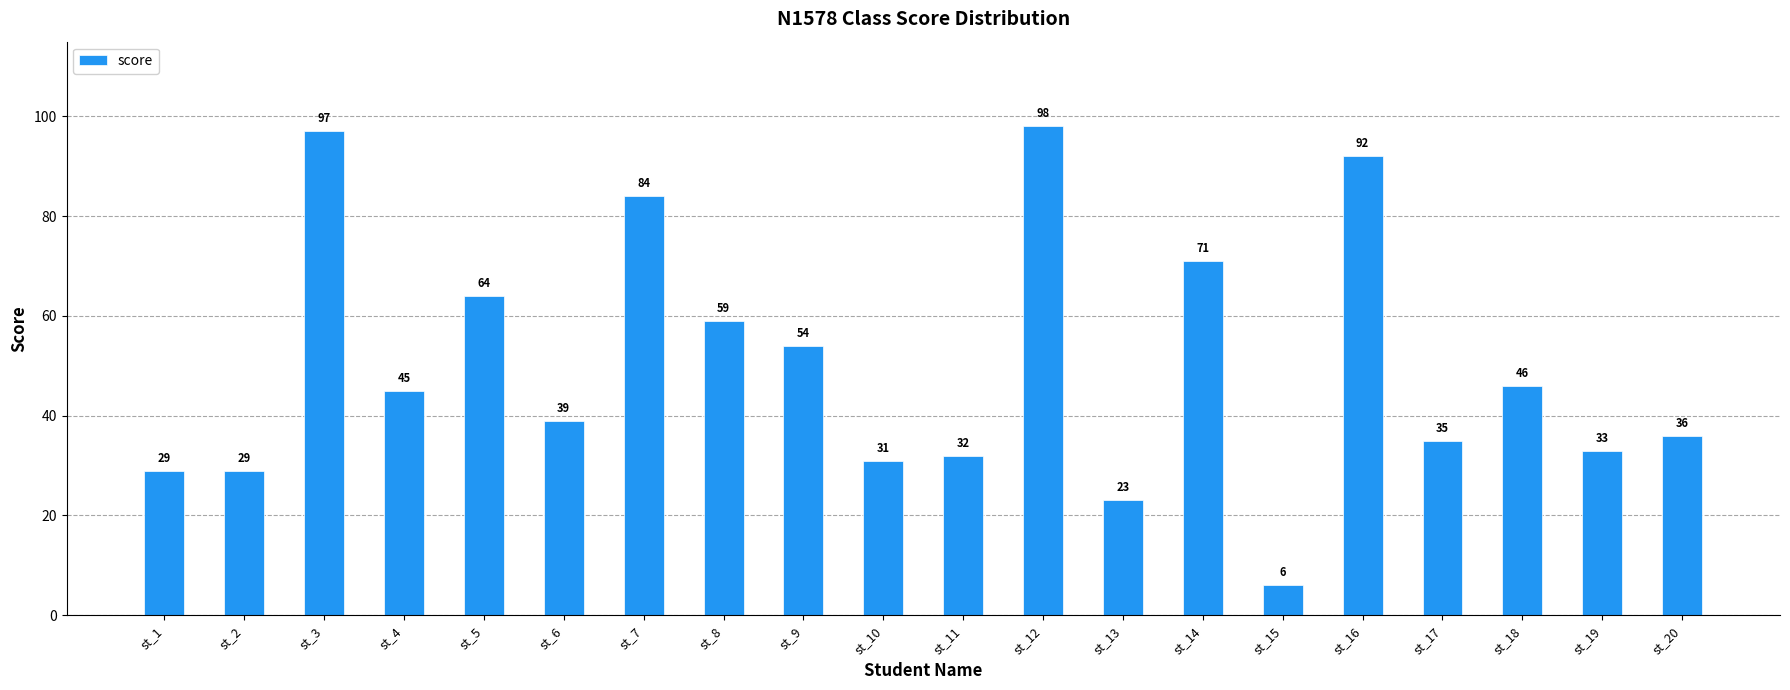

What is the difference between the second highest and minimum values?

91